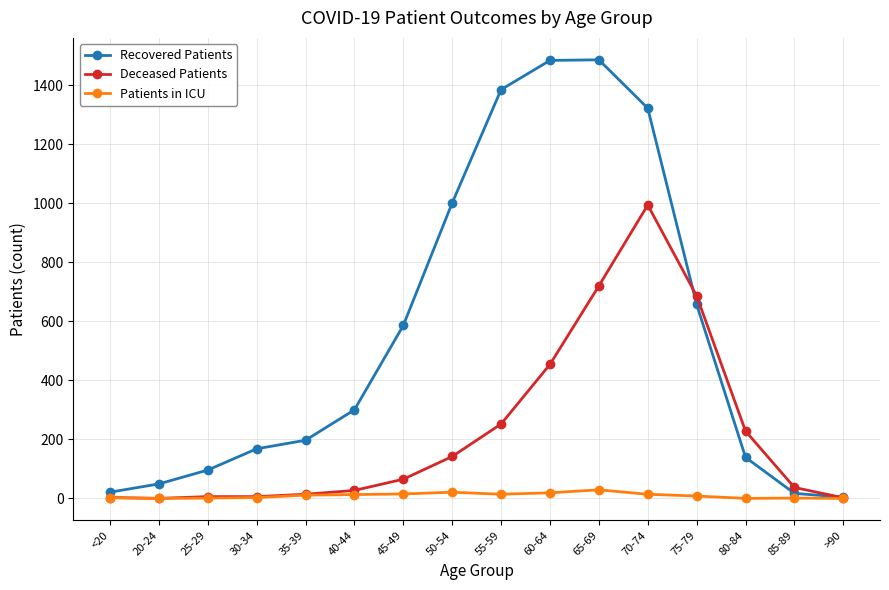

What are all the series names shown in the legend?

Recovered Patients, Deceased Patients, Patients in ICU